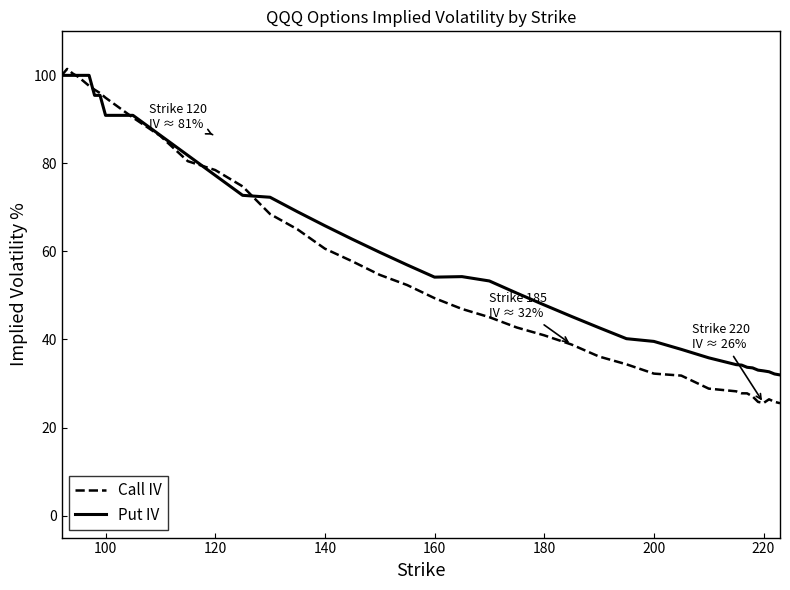

What is the minimum value shown in the chart?

25.5